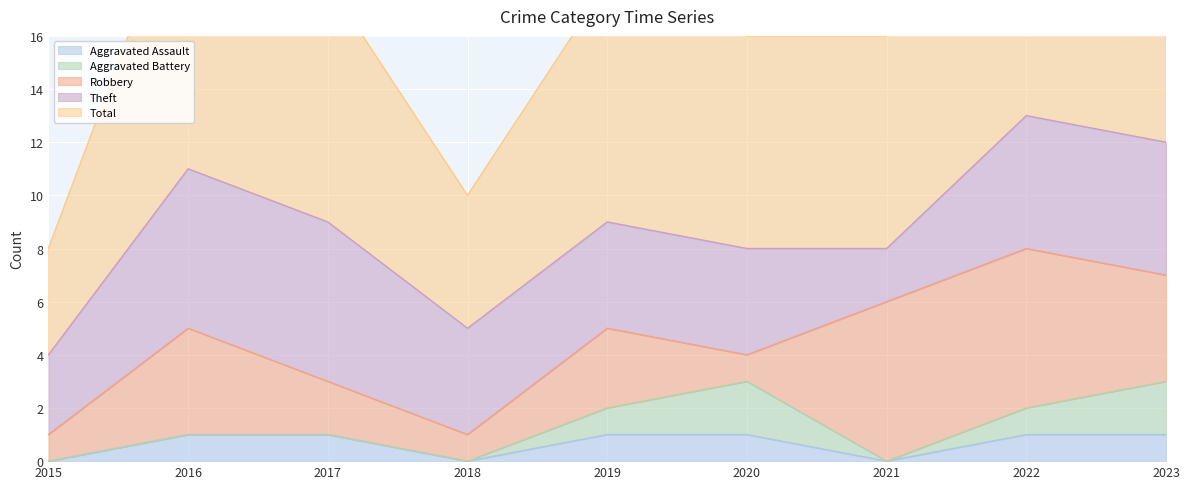

List the series in order of their peak value, lowest first.

Aggravated Assault, Aggravated Battery, Robbery, Theft, Total